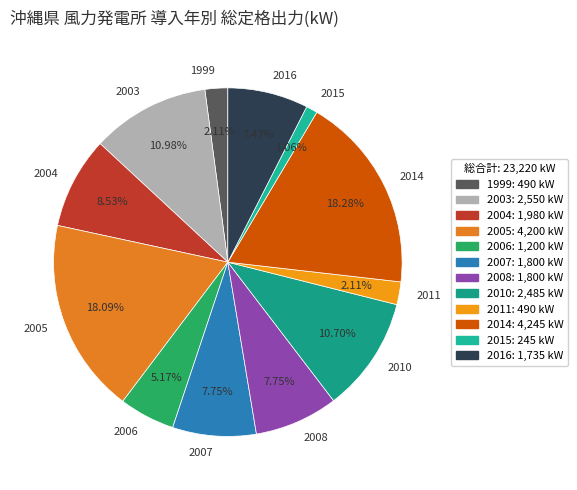

How many segments does this pie chart have?

12